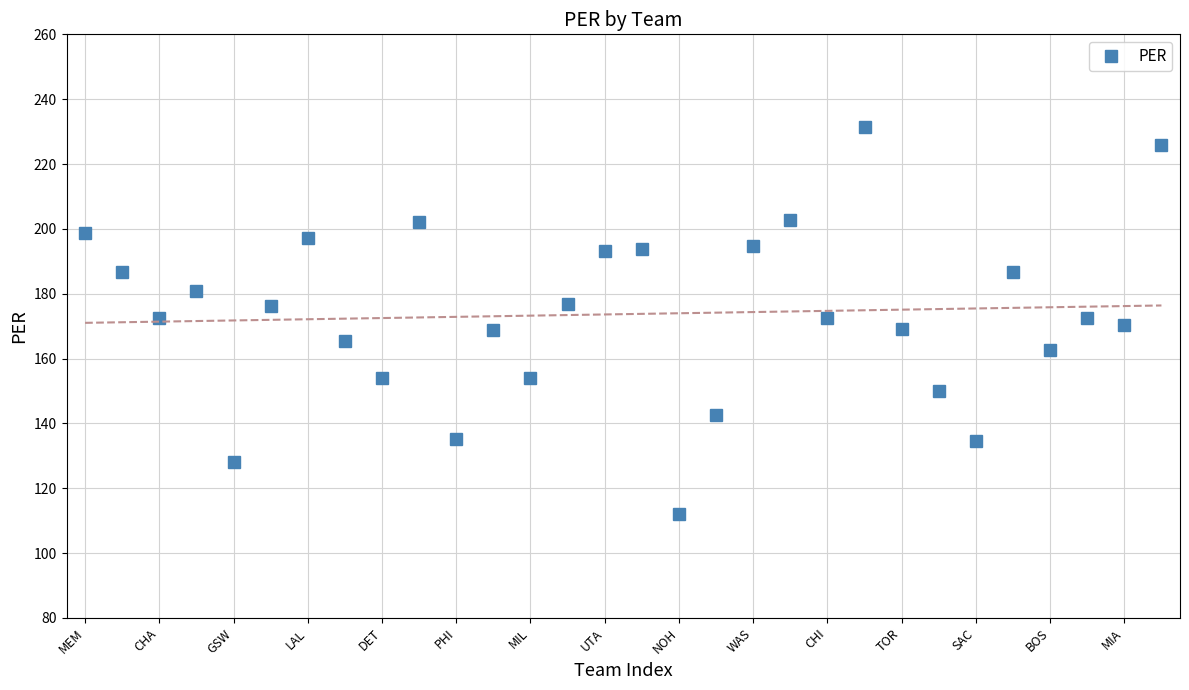

Count the number of values greater than 172.

17